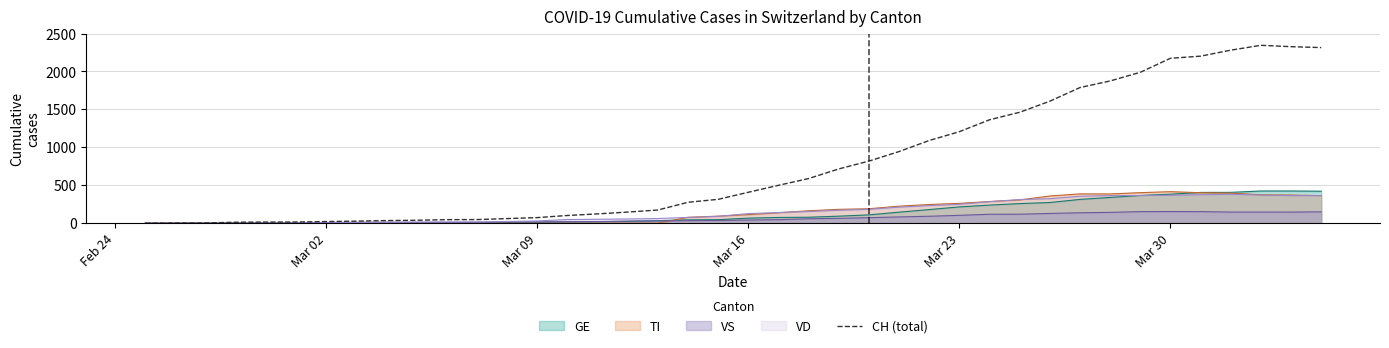

Which series has the widest spread of values?

CH (total)